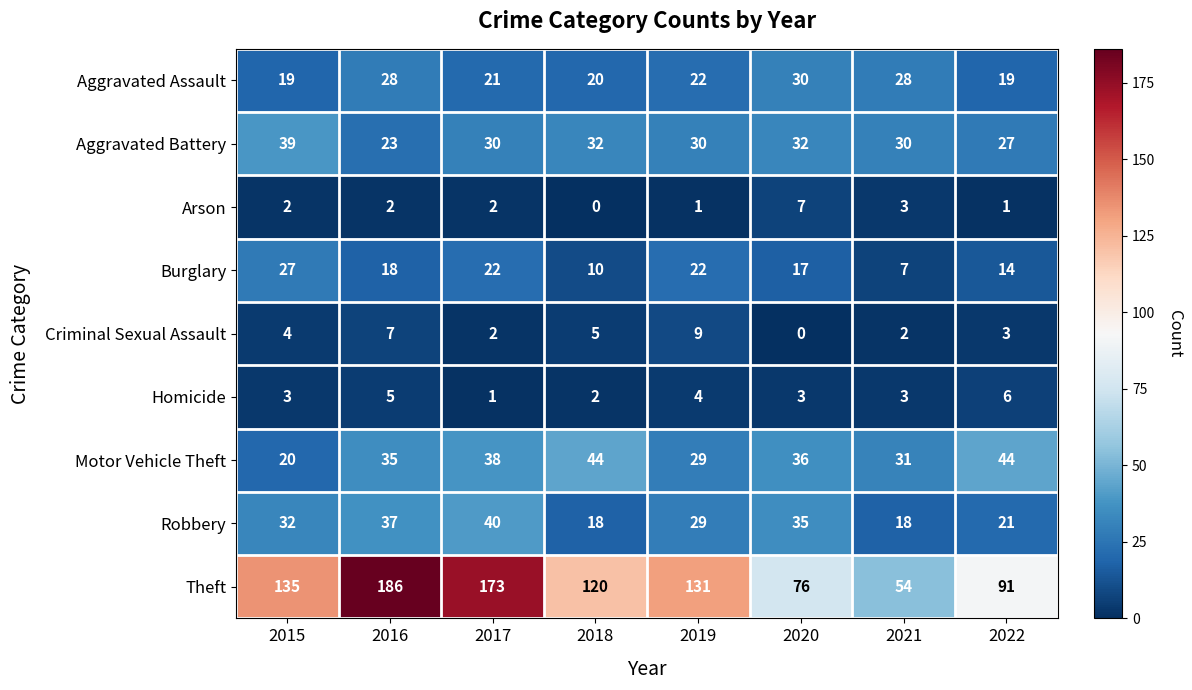

What is the maximum value shown in the chart?

186